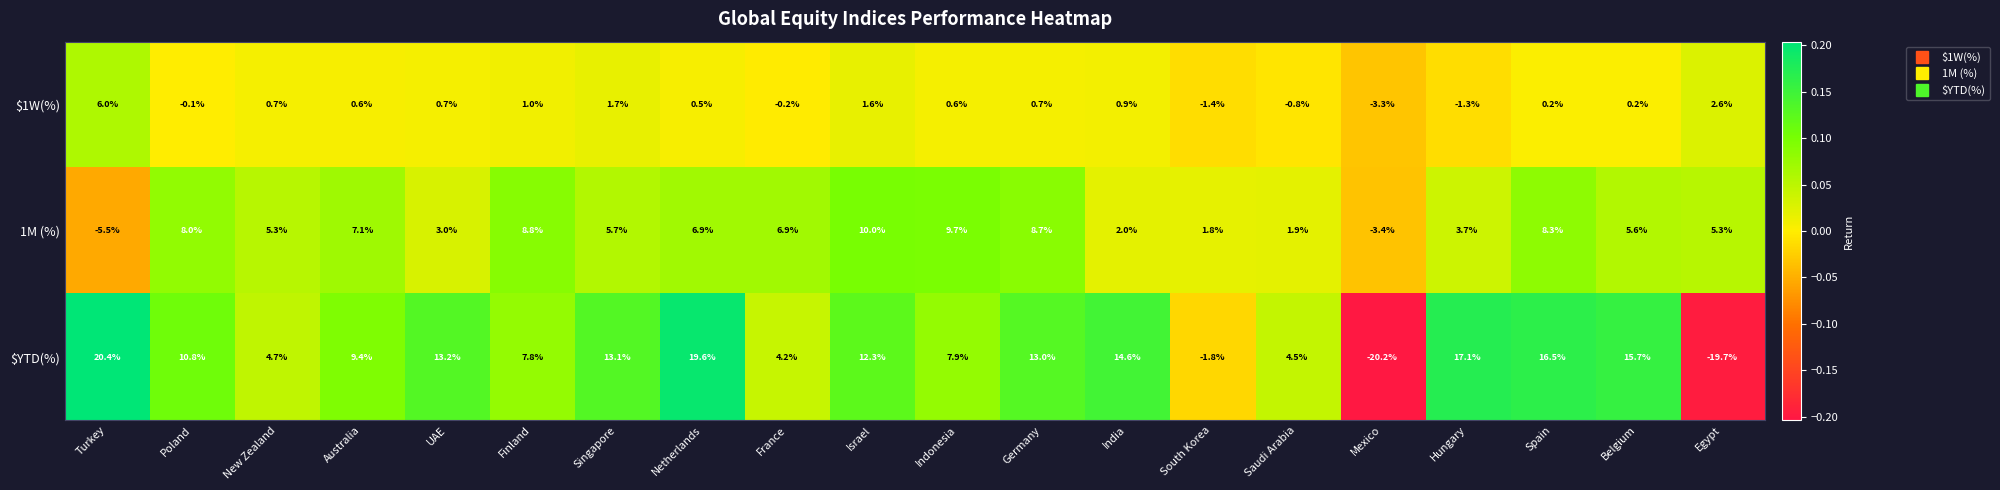

At how many categories does at least one series exceed 0?

19